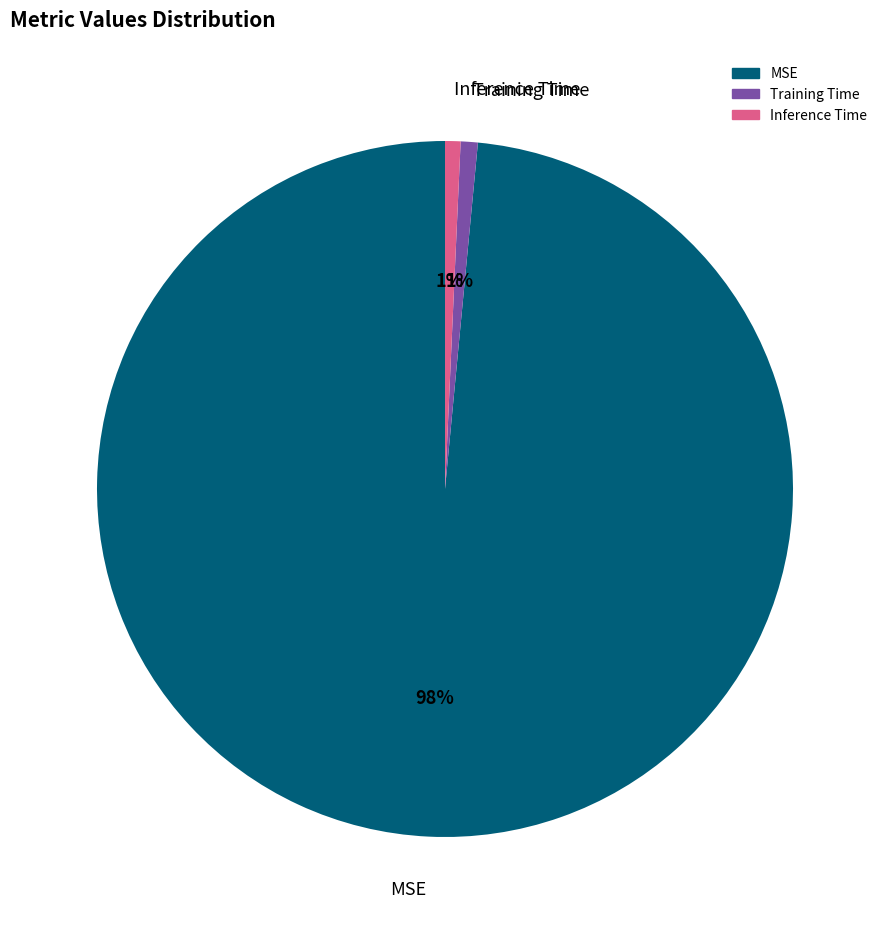

Does Inference Time account for over 50% of the chart?

No